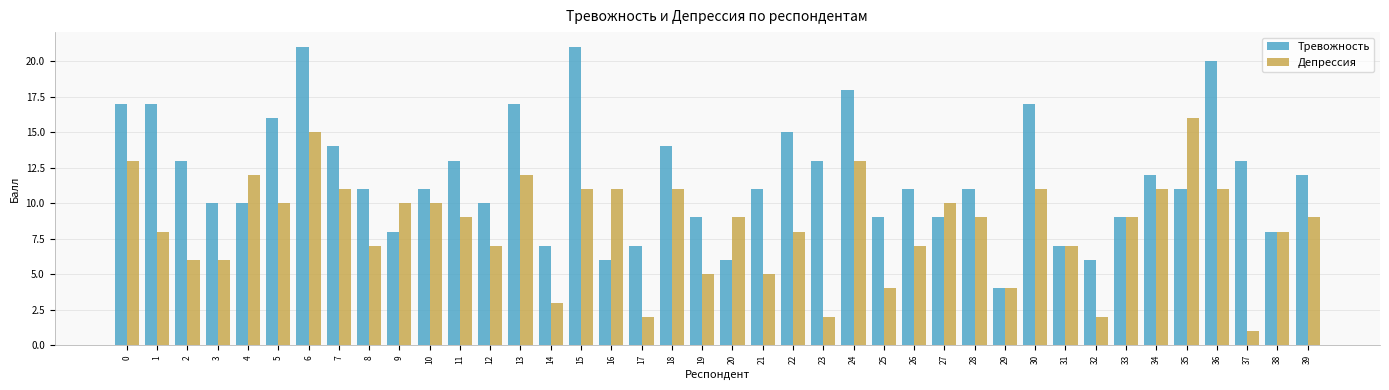

Reading left to right, list all the values displayed in this chart.

Тревожность: 17	17	13	10	10	16	21	14	11	8	11	13	10	17	7	21	6	7	14	9	6	11	15	13	18	9	11	9	11	4	17	7	6	9	12	11	20	13	8	12
Депрессия: 13	8	6	6	12	10	15	11	7	10	10	9	7	12	3	11	11	2	11	5	9	5	8	2	13	4	7	10	9	4	11	7	2	9	11	16	11	1	8	9